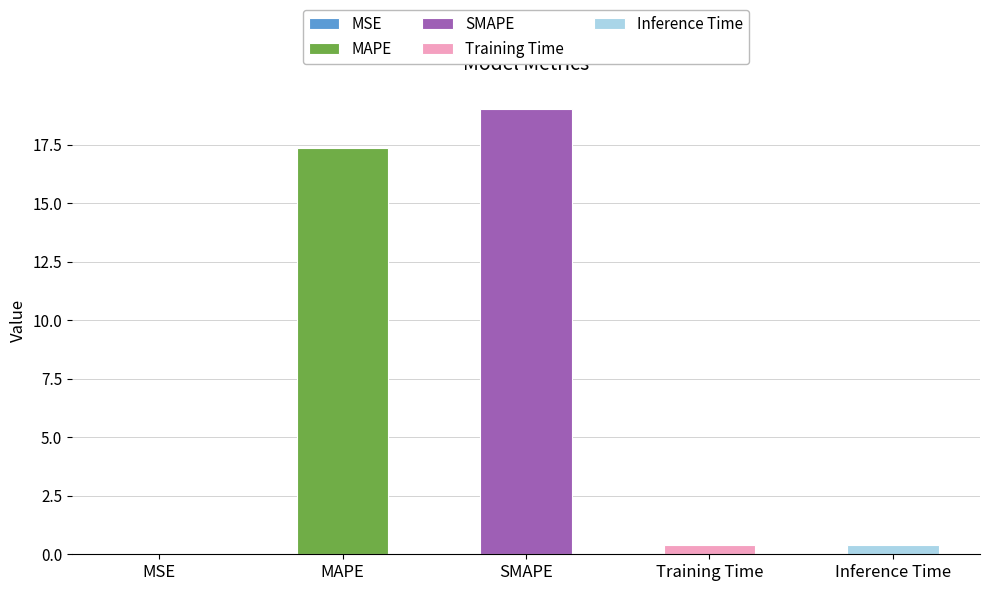

What is the sum of the values at Training Time and MSE?

0.4